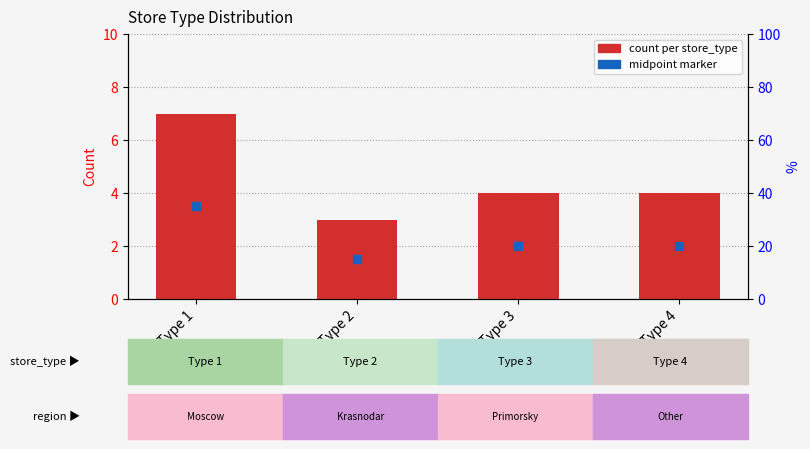

What is the minimum value shown in the chart?

3